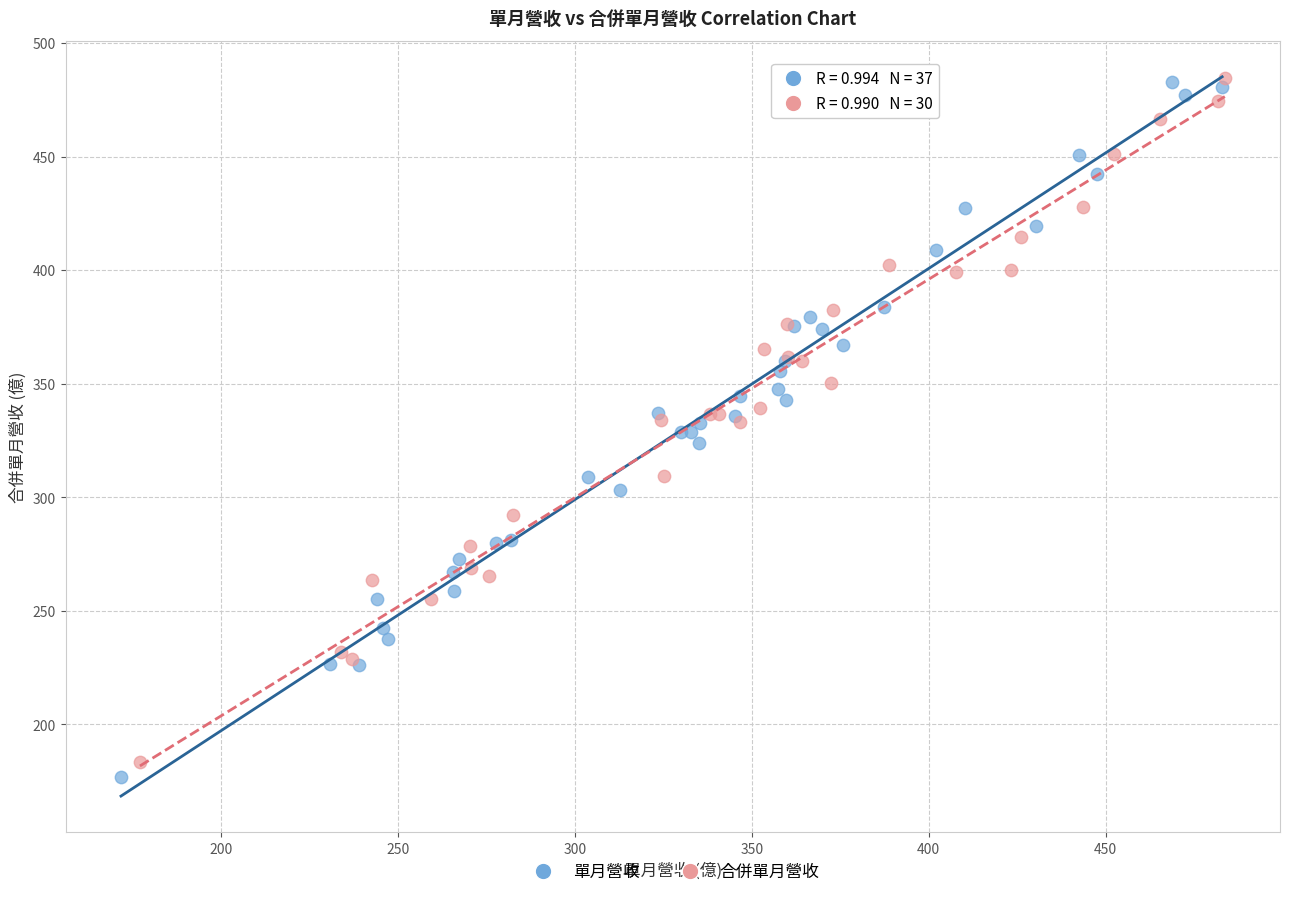

Which series has the largest Y range (max minus min)?

單月營收